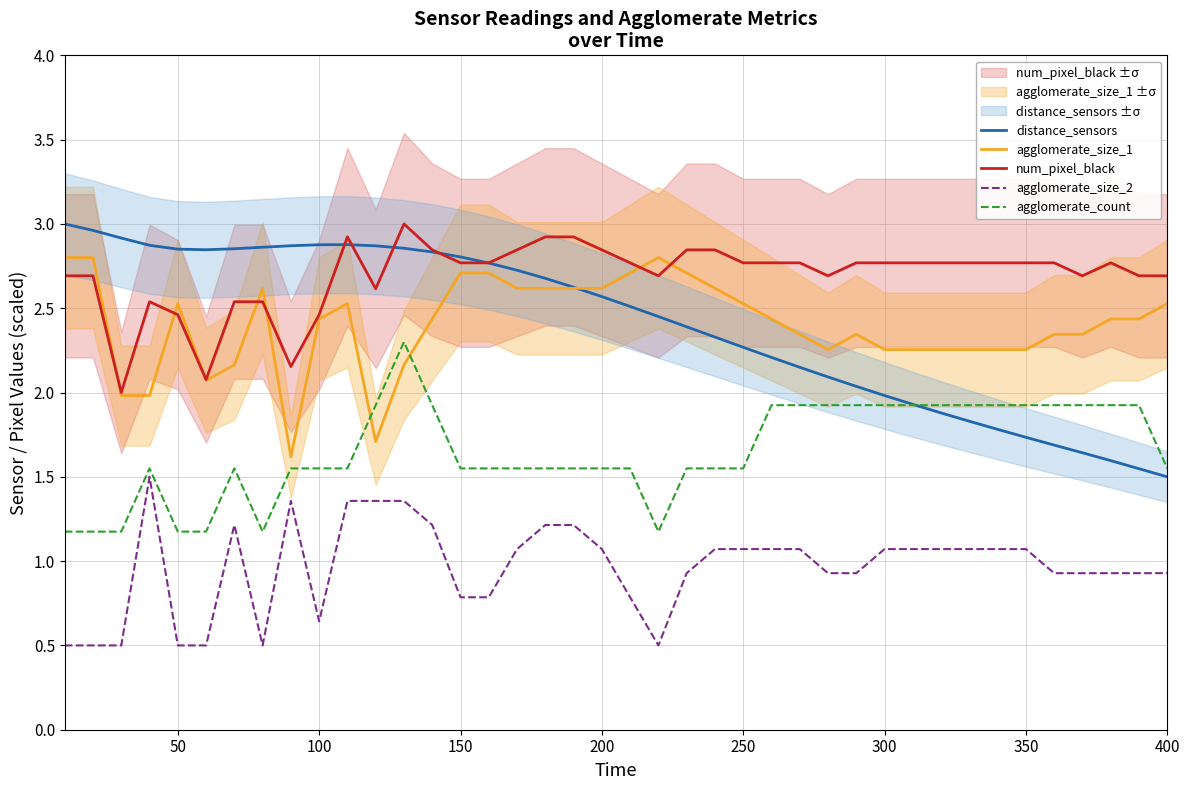

What is the difference between the second highest and second lowest values in the distance_sensors series?

1.4